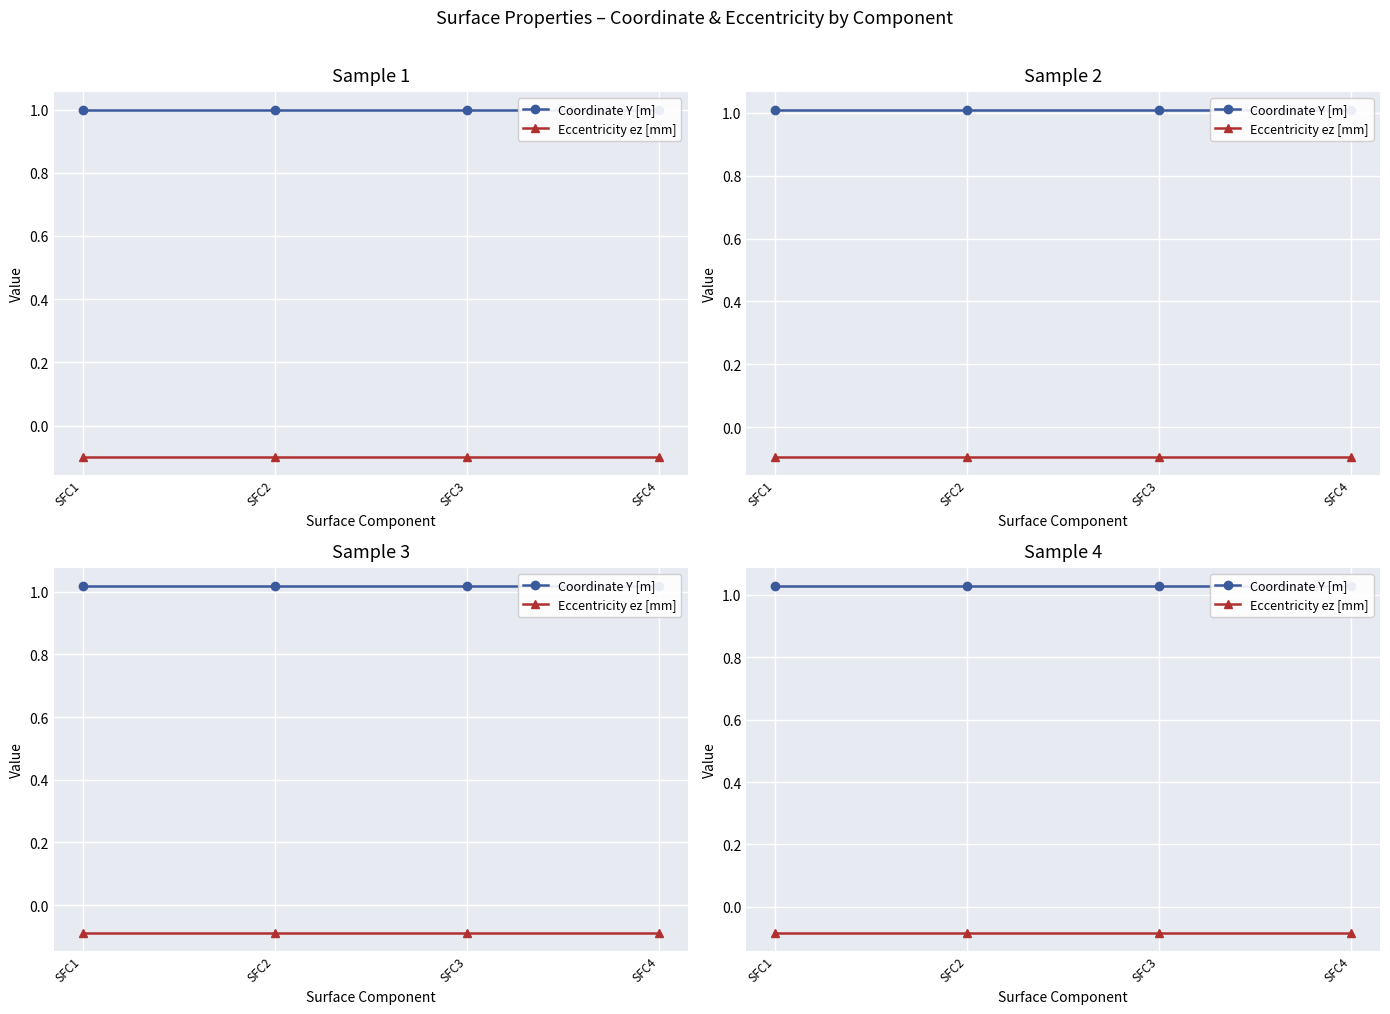

The value of Eccentricity ez [mm] at SFC1 is -0.1. True or false?

False